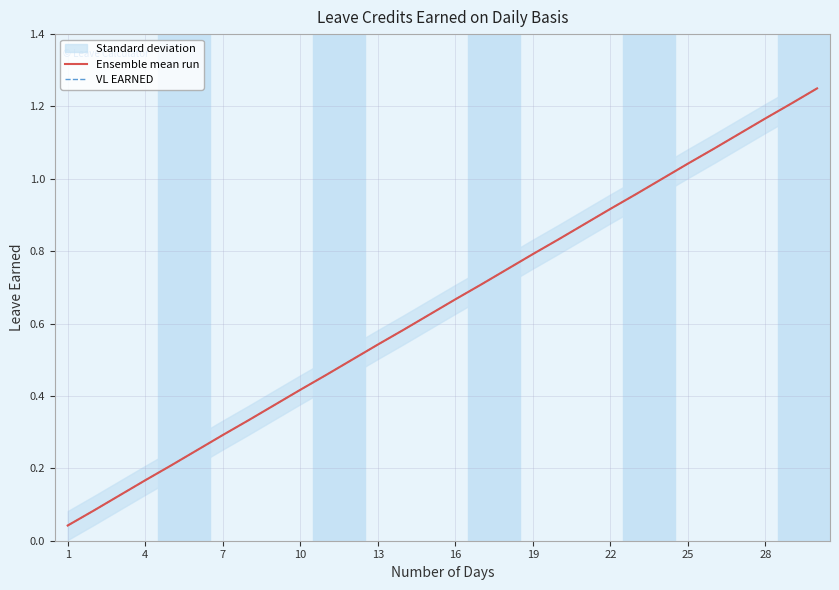

The value of Ensemble mean run at 4 is 0.1. True or false?

False